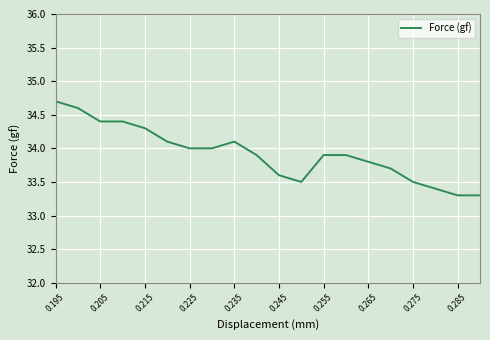

What is the smallest value displayed?

33.3